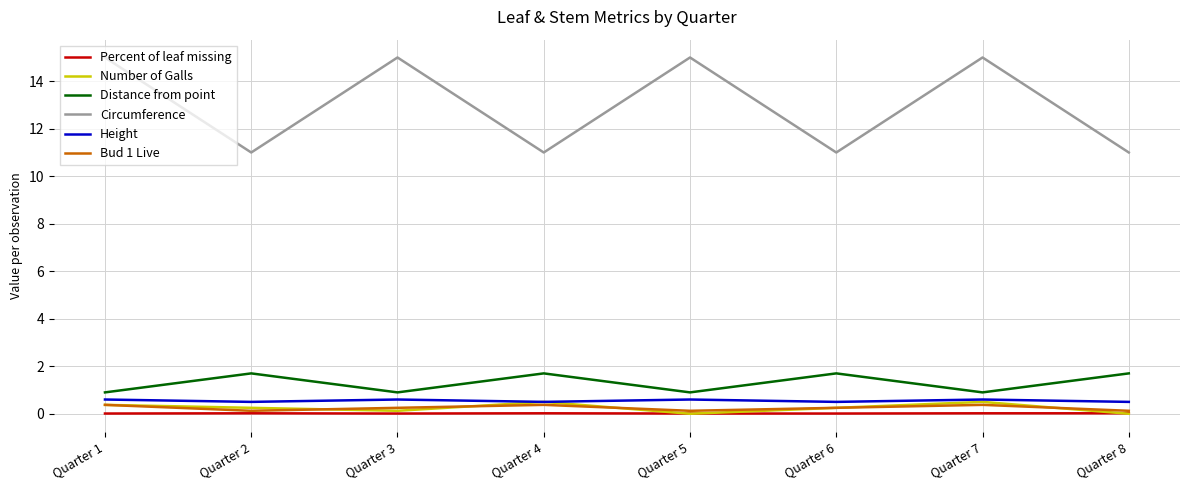

Which series has the largest total across all categories?

Circumference